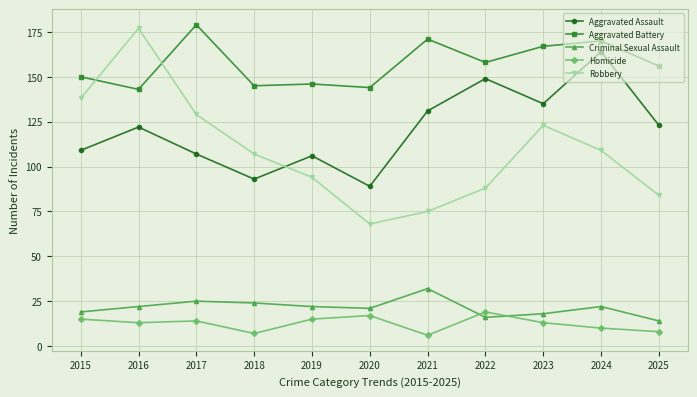

At which category does the chart reach its peak across all series?

2017